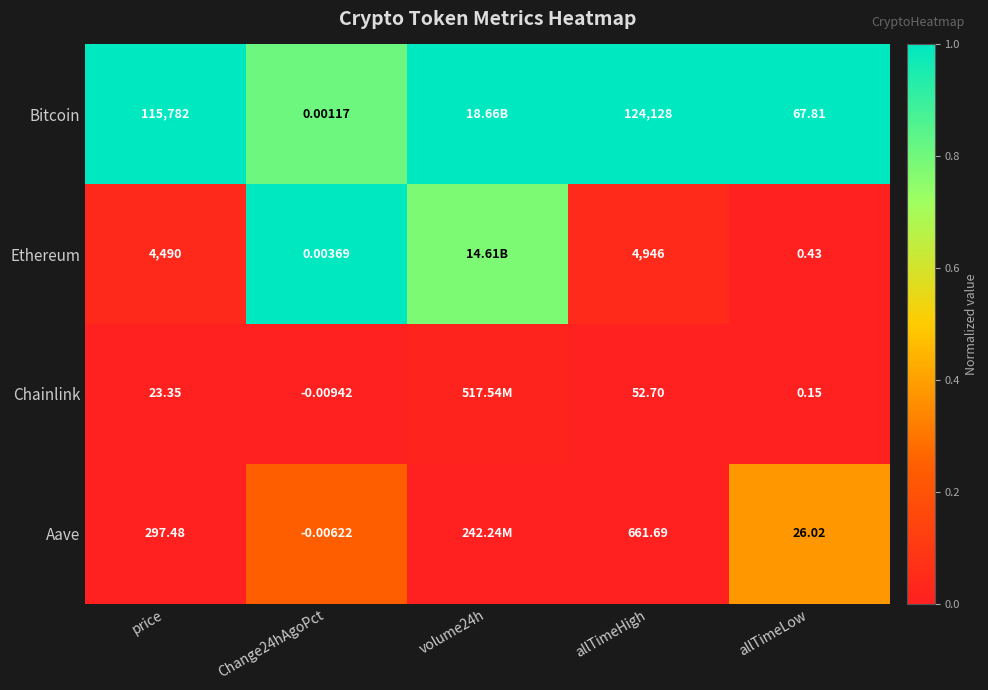

Between Change24hAgoPct and allTimeLow, which series saw the biggest shift?

Bitcoin